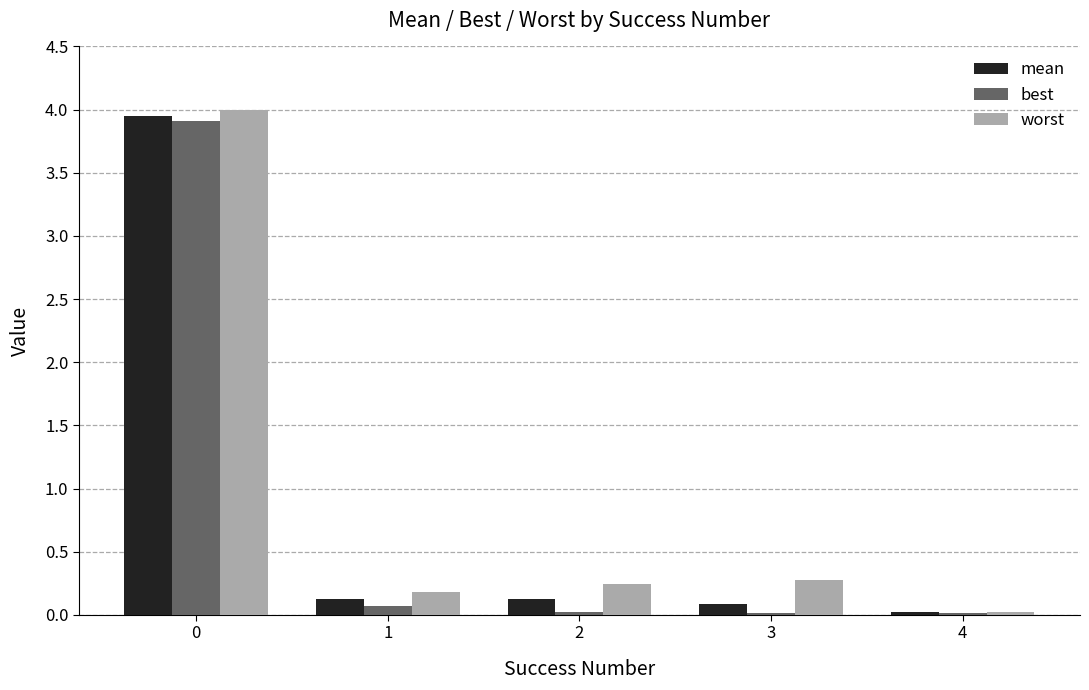

The value of best at 0 is 5.8. True or false?

False